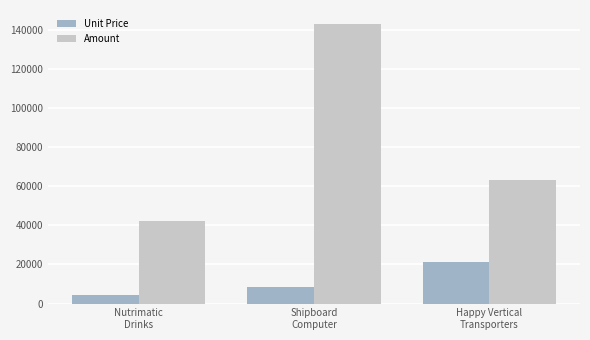

Reading right to left, what are all the values shown in this chart?

Unit Price: Happy Vertical
Transporters=21000	Shipboard
Computer=8402	Nutrimatic
Drinks=4200
Amount: Happy Vertical
Transporters=63000	Shipboard
Computer=142834	Nutrimatic
Drinks=42000